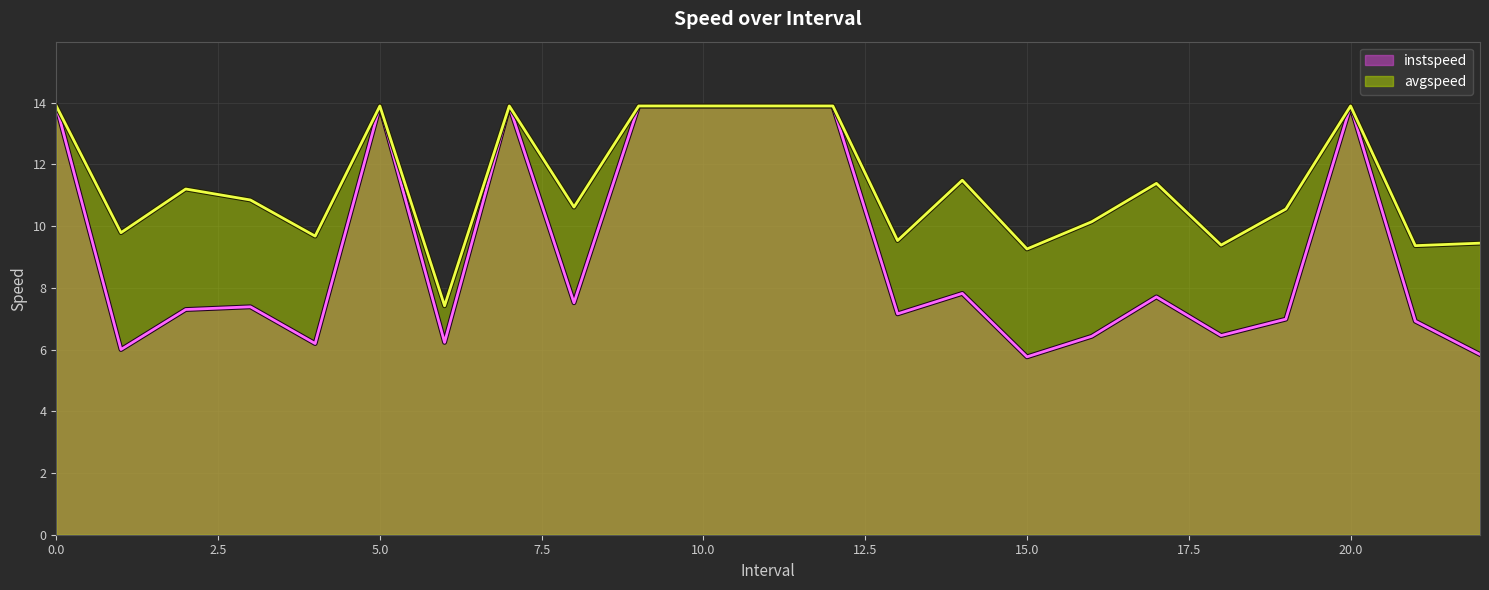

Reading right to left, transcribe all the data shown in this chart.

instspeed: 22.0=5.8	21.0=6.9	20=13.9	19.0=7.0	18.0=6.5	17.0=7.7	16.0=6.4	15.0=5.8	14.0=7.8	13.0=7.2	12=13.9	11=13.9	10=13.9	9=13.9	8.0=7.5	7=13.9	6.0=6.2	5=13.9	4.0=6.2	3.0=7.4	2.0=7.3	1.0=6.0	0=13.9
avgspeed: 22.0=9.4	21.0=9.4	20=13.9	19.0=10.6	18.0=9.4	17.0=11.4	16.0=10.1	15.0=9.3	14.0=11.5	13.0=9.5	12=13.9	11=13.9	10=13.9	9=13.9	8.0=10.6	7=13.9	6.0=7.4	5=13.9	4.0=9.7	3.0=10.8	2.0=11.2	1.0=9.8	0=13.9